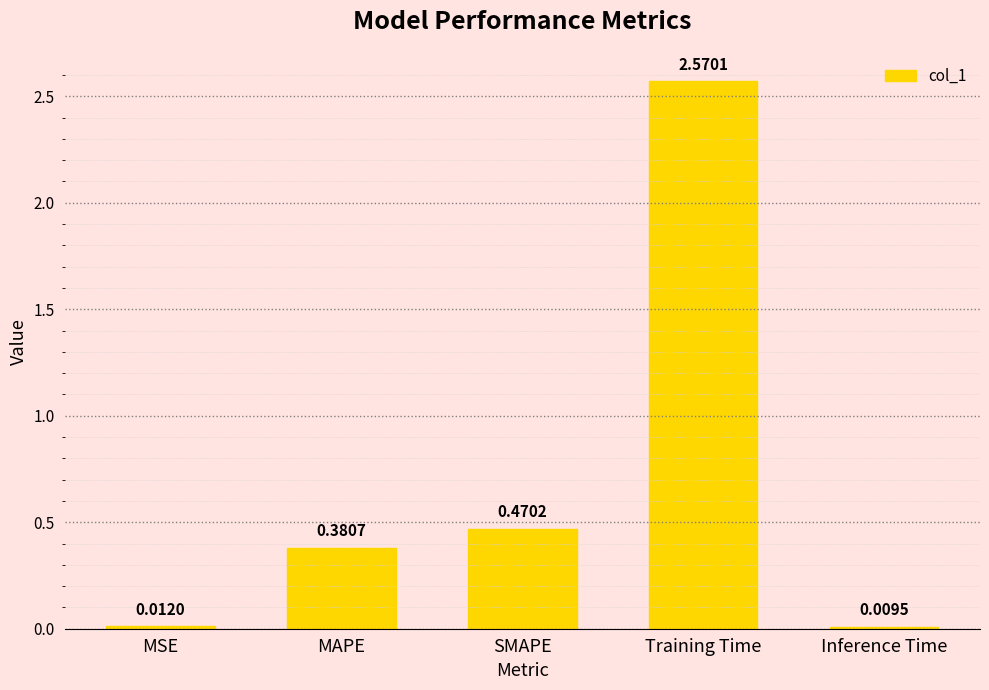

Which has a higher value, Training Time or Inference Time?

Training Time